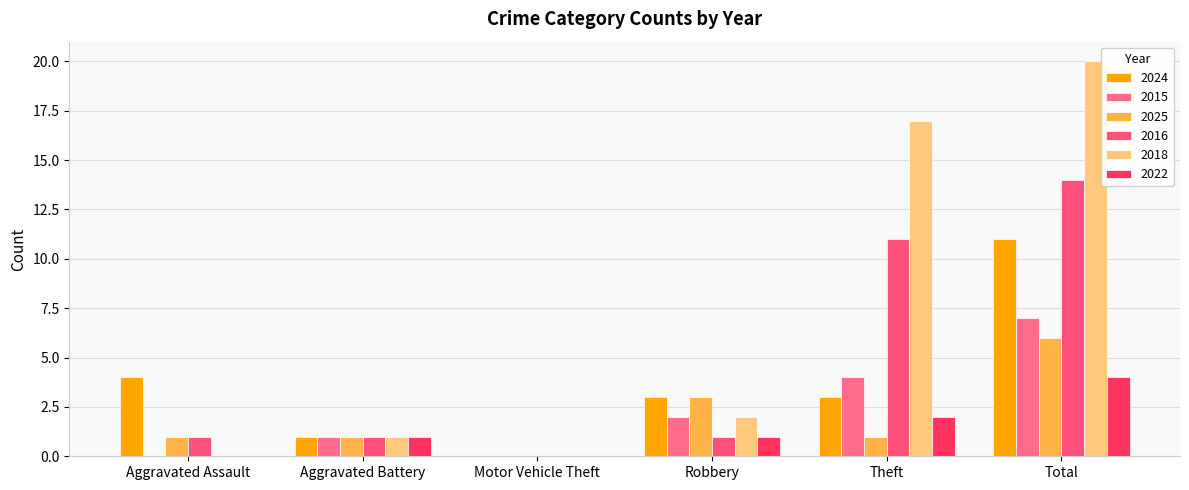

What is the greatest value displayed?

20